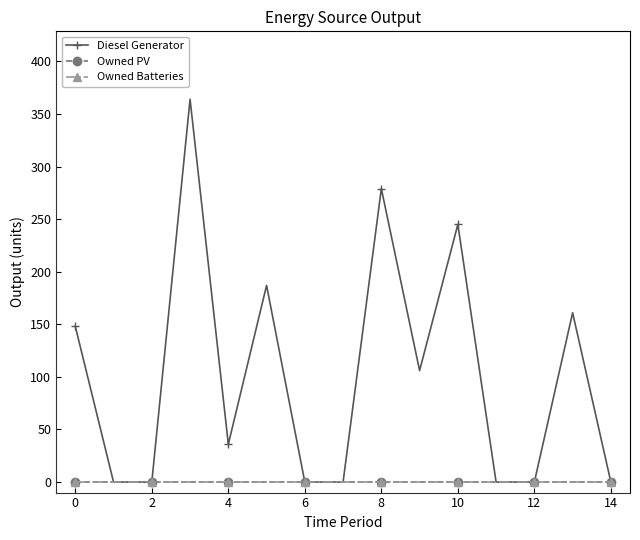

True or false: Owned Batteries and Diesel Generator intersect in this chart.

False